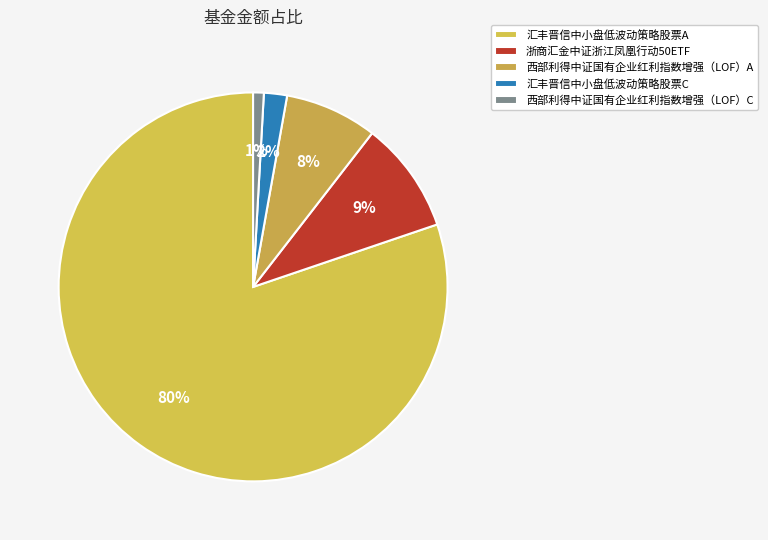

How many slices are in this pie chart?

5